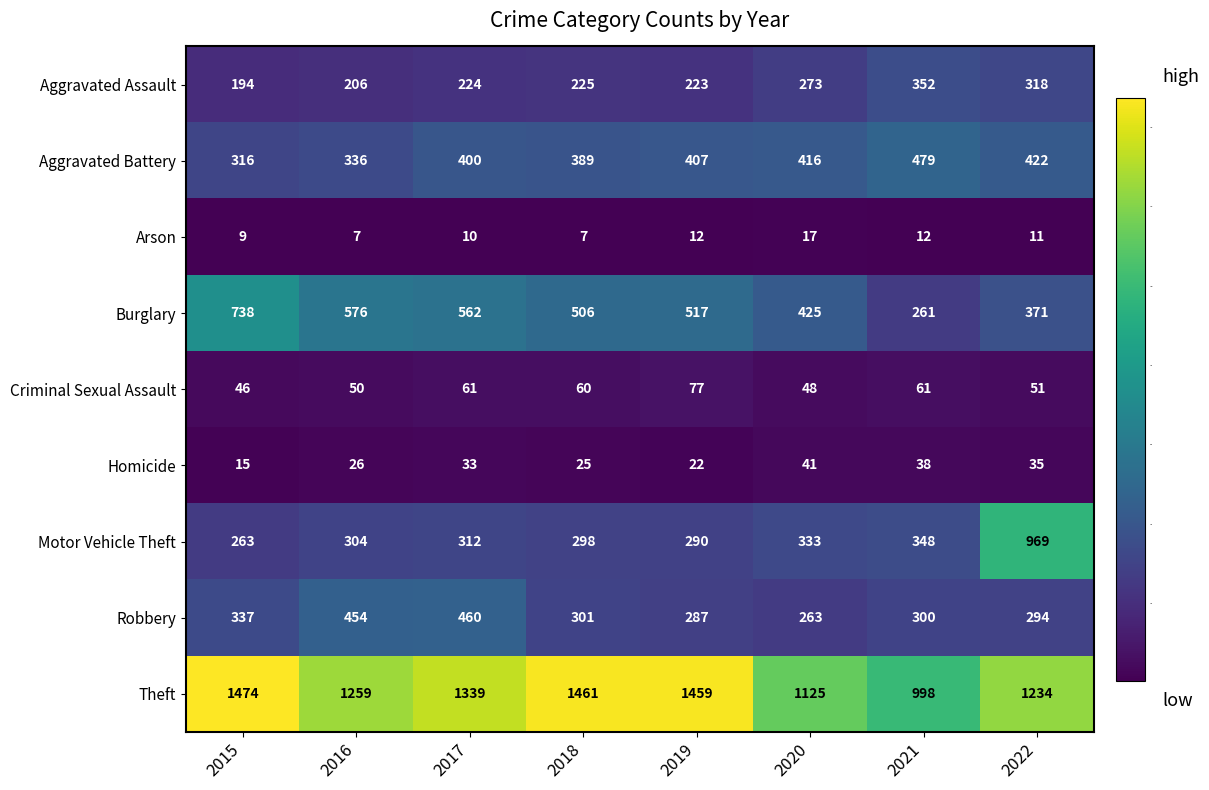

Which series has the largest total across all categories?

Theft